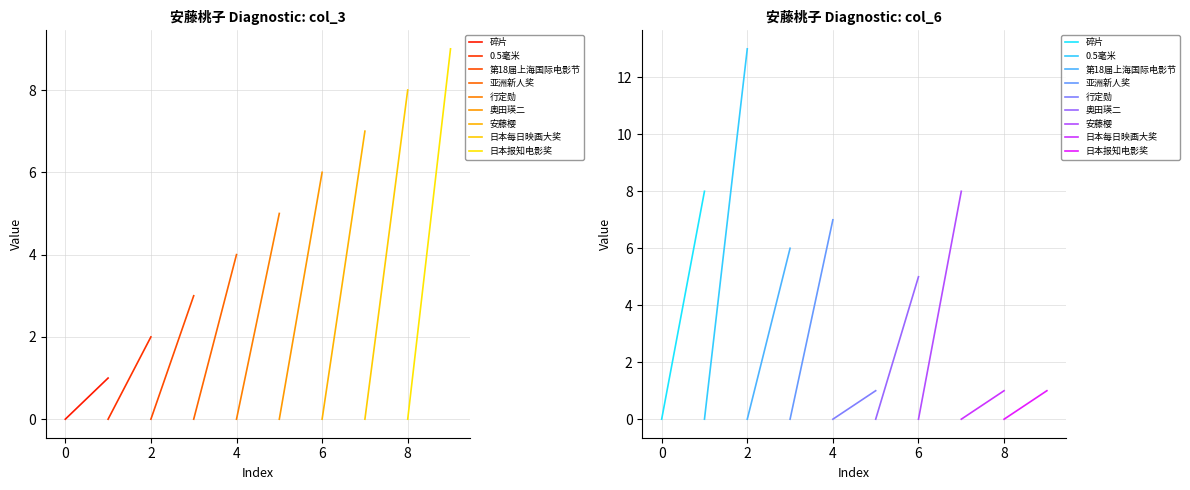

What position from the right is 碎片?

9